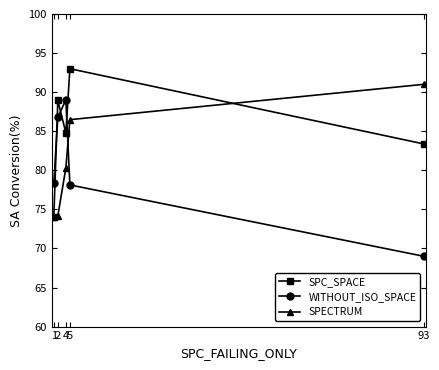

Which series has the largest total across all categories?

SPC_SPACE